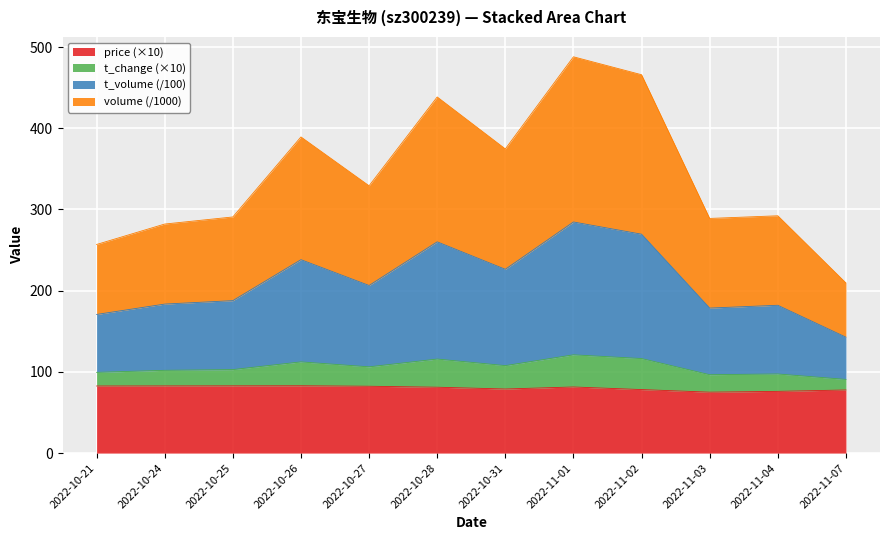

How many interior local peaks does the t_volume series have?

4